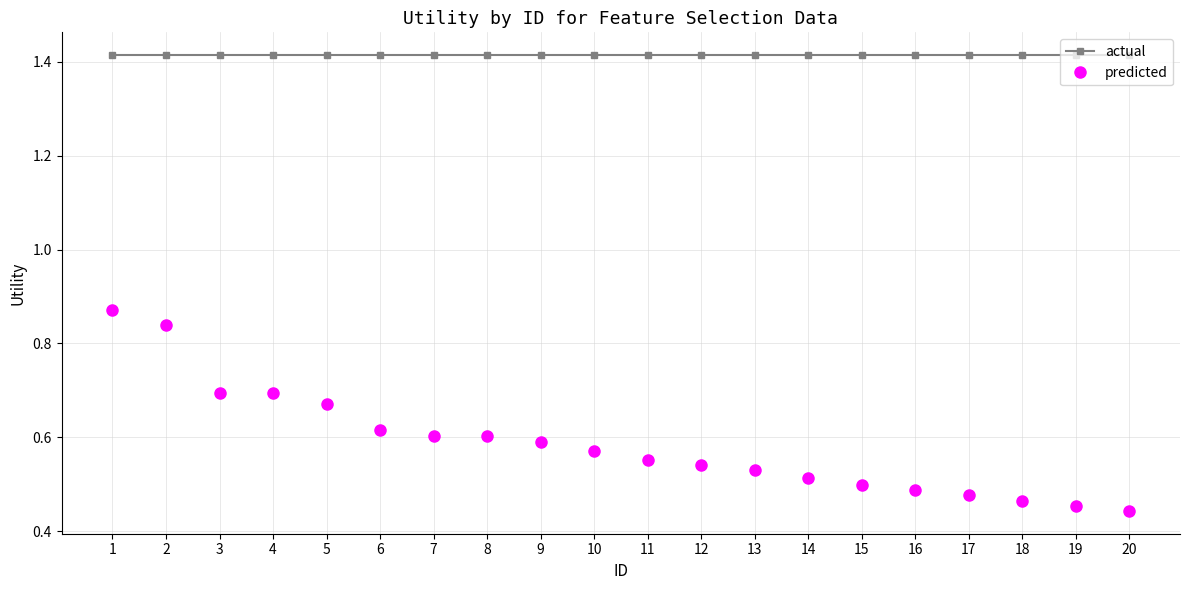

At 19, list the series in order from smallest to largest.

predicted, actual